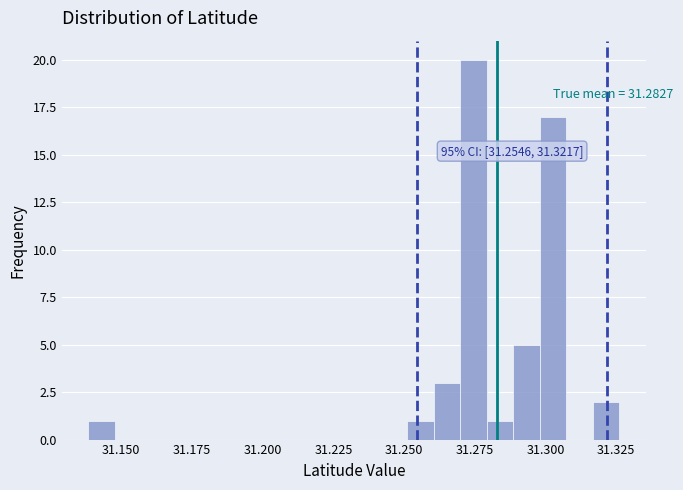

Around what value on the x-axis is the tallest bar? Give the approximate position of its centre, as read against the axis.

31.275